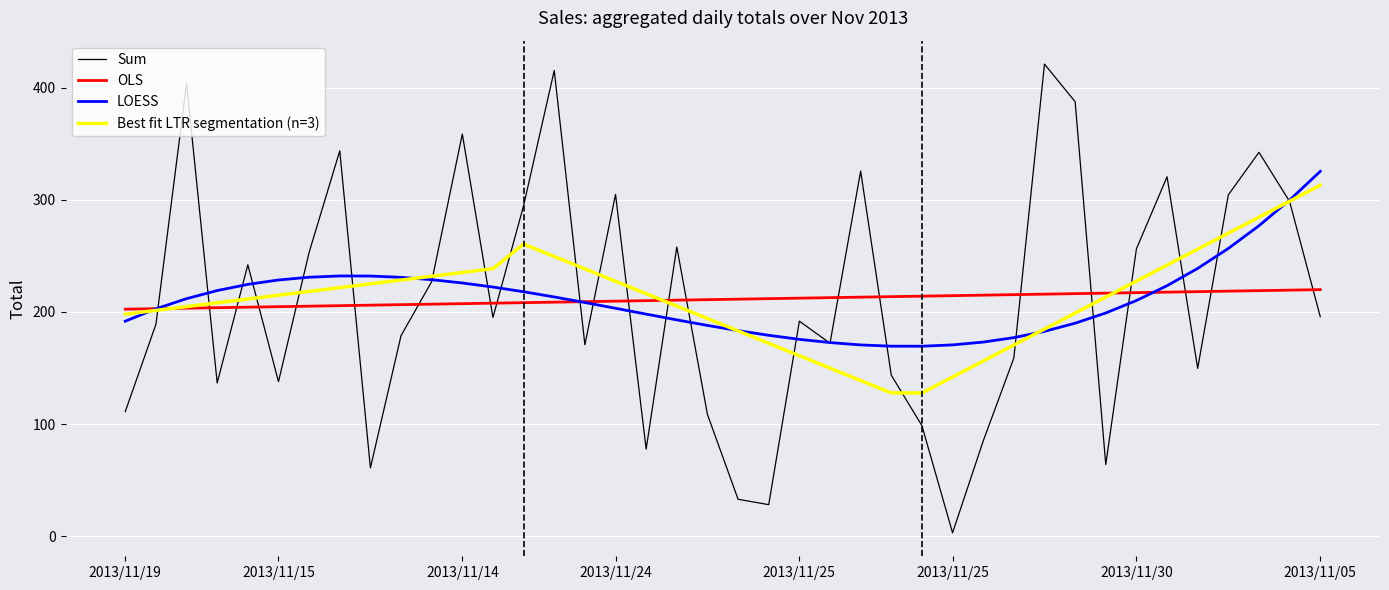

What is the highest value of the Sum series?

420.9